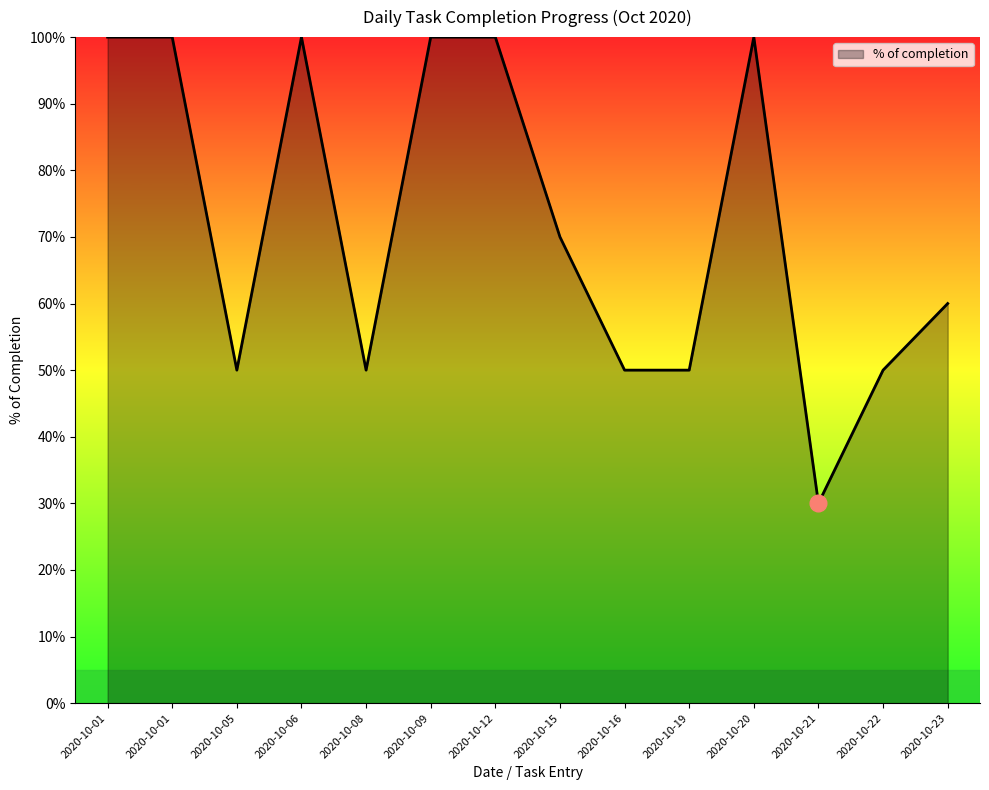

What is the difference between the maximum and second lowest values?

0.5